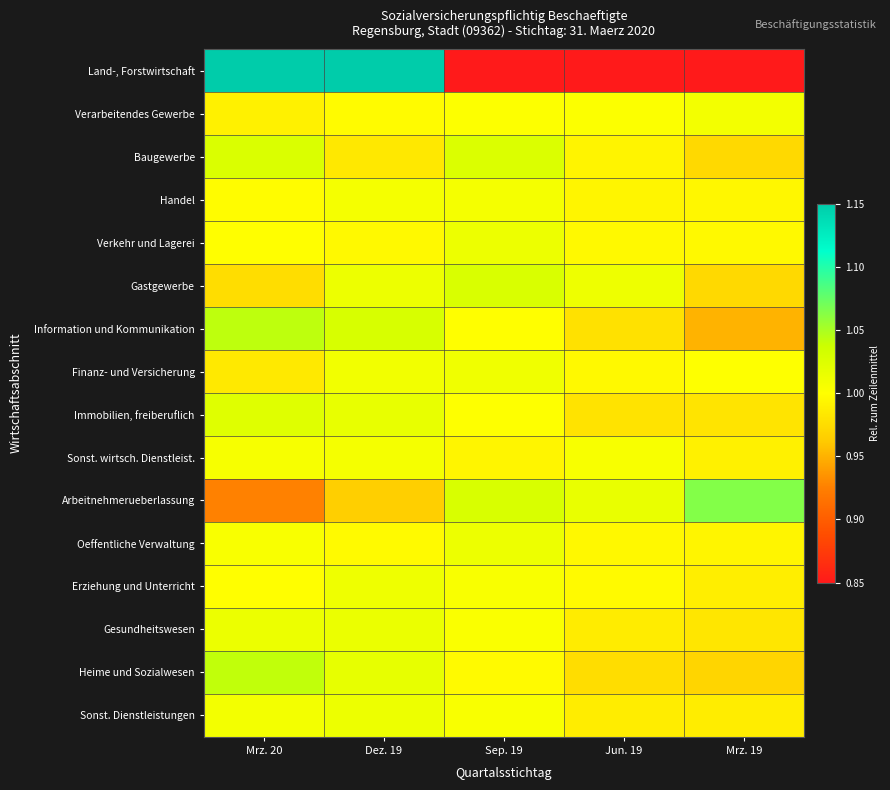

Reading left to right, extract all data points from this chart.

Land-, Forstwirtschaft: Mrz. 20=1.5	Dez. 19=1.5	Sep. 19=0.7	Jun. 19=0.7	Mrz. 19=0.6
Verarbeitendes Gewerbe: Mrz. 20=1.0	Dez. 19=1.0	Sep. 19=1.0	Jun. 19=1.0	Mrz. 19=1.0
Baugewerbe: Mrz. 20=1.0	Dez. 19=1.0	Sep. 19=1.0	Jun. 19=1.0	Mrz. 19=1.0
Handel: Mrz. 20=1.0	Dez. 19=1.0	Sep. 19=1.0	Jun. 19=1.0	Mrz. 19=1.0
Verkehr und Lagerei: Mrz. 20=1.0	Dez. 19=1.0	Sep. 19=1.0	Jun. 19=1.0	Mrz. 19=1.0
Gastgewerbe: Mrz. 20=1.0	Dez. 19=1.0	Sep. 19=1.0	Jun. 19=1.0	Mrz. 19=1.0
Information und Kommunikation: Mrz. 20=1.0	Dez. 19=1.0	Sep. 19=1.0	Jun. 19=1.0	Mrz. 19=1.0
Finanz- und Versicherung: Mrz. 20=1.0	Dez. 19=1.0	Sep. 19=1.0	Jun. 19=1.0	Mrz. 19=1.0
Immobilien, freiberuflich: Mrz. 20=1.0	Dez. 19=1.0	Sep. 19=1.0	Jun. 19=1.0	Mrz. 19=1.0
Sonst. wirtsch. Dienstleist.: Mrz. 20=1.0	Dez. 19=1.0	Sep. 19=1.0	Jun. 19=1.0	Mrz. 19=1.0
Arbeitnehmerueberlassung: Mrz. 20=0.9	Dez. 19=1.0	Sep. 19=1.0	Jun. 19=1.0	Mrz. 19=1.1
Oeffentliche Verwaltung: Mrz. 20=1.0	Dez. 19=1.0	Sep. 19=1.0	Jun. 19=1.0	Mrz. 19=1.0
Erziehung und Unterricht: Mrz. 20=1.0	Dez. 19=1.0	Sep. 19=1.0	Jun. 19=1.0	Mrz. 19=1.0
Gesundheitswesen: Mrz. 20=1.0	Dez. 19=1.0	Sep. 19=1.0	Jun. 19=1.0	Mrz. 19=1.0
Heime und Sozialwesen: Mrz. 20=1.0	Dez. 19=1.0	Sep. 19=1.0	Jun. 19=1.0	Mrz. 19=1.0
Sonst. Dienstleistungen: Mrz. 20=1.0	Dez. 19=1.0	Sep. 19=1.0	Jun. 19=1.0	Mrz. 19=1.0